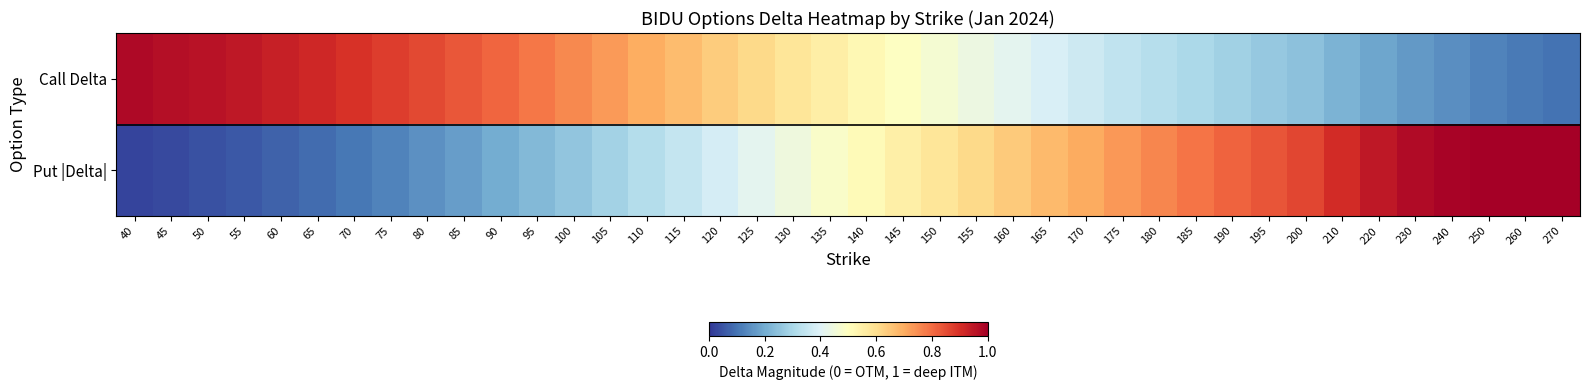

Reading left to right, transcribe all the data shown in this chart.

Call Delta: 40=1.0	45=1.0	50=1.0	55=0.9	60=0.9	65=0.9	70=0.9	75=0.9	80=0.9	85=0.8	90=0.8	95=0.8	100=0.8	105=0.7	110=0.7	115=0.7	120=0.6	125=0.6	130=0.6	135=0.6	140=0.5	145=0.5	150=0.5	155=0.4	160=0.4	165=0.4	170=0.4	175=0.3	180=0.3	185=0.3	190=0.3	195=0.3	200=0.2	210=0.2	220=0.2	230=0.2	240=0.1	250=0.1	260=0.1	270=0.1
Put |Delta|: 40=0.0	45=0.0	50=0.0	55=0.1	60=0.1	65=0.1	70=0.1	75=0.1	80=0.2	85=0.2	90=0.2	95=0.2	100=0.3	105=0.3	110=0.3	115=0.3	120=0.4	125=0.4	130=0.4	135=0.5	140=0.5	145=0.5	150=0.6	155=0.6	160=0.6	165=0.7	170=0.7	175=0.7	180=0.8	185=0.8	190=0.8	195=0.8	200=0.9	210=0.9	220=0.9	230=1.0	240=1.0	250=1.0	260=1.0	270=1.0